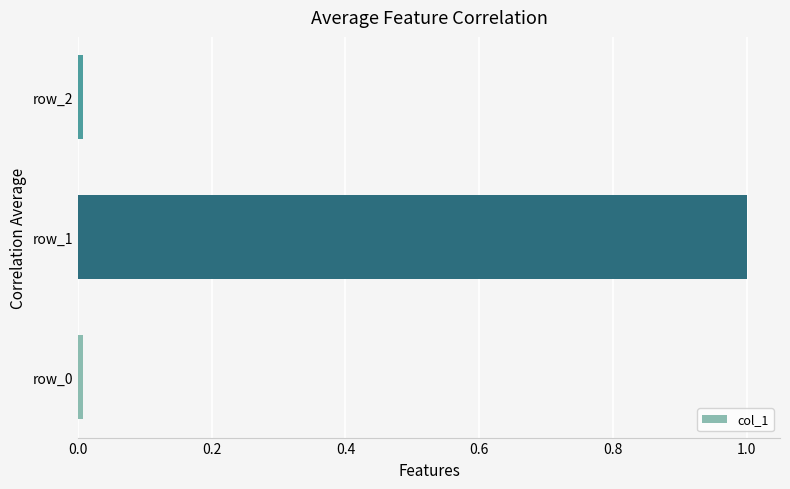

What is the difference between the maximum and minimum values?

1.0